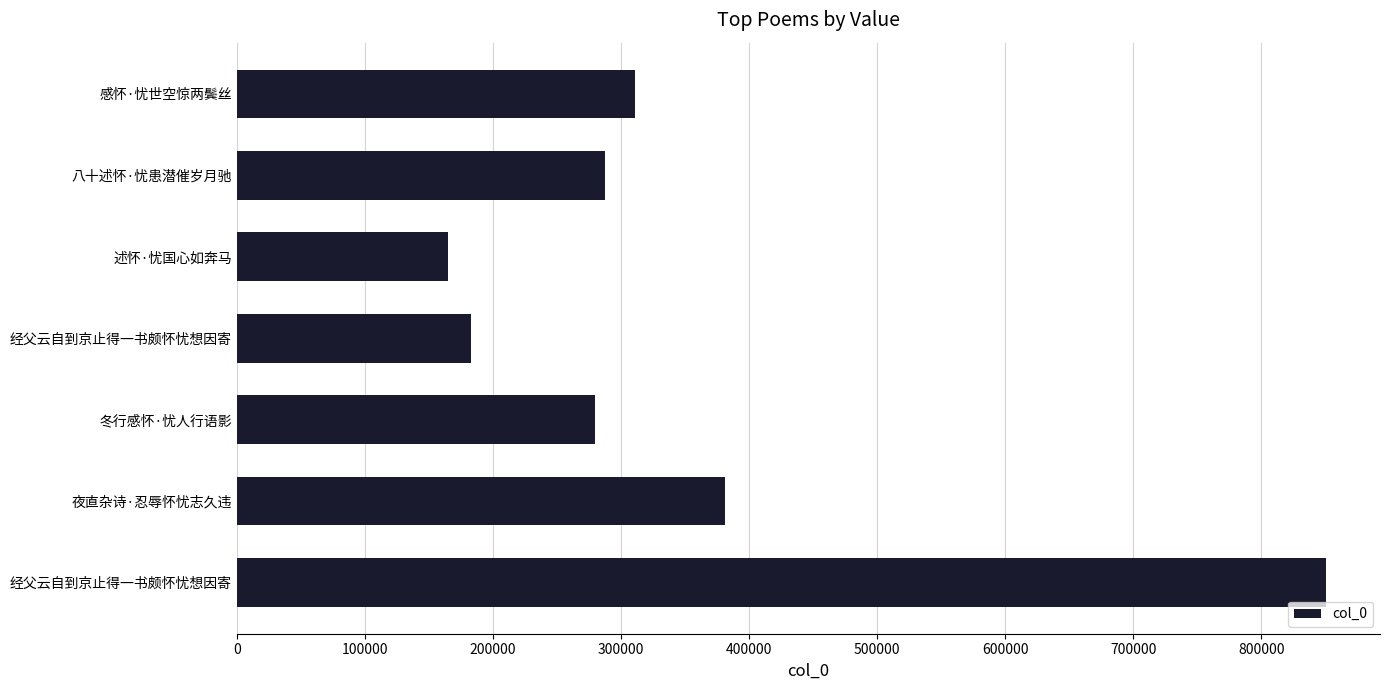

What is the sum of all values?

2458847